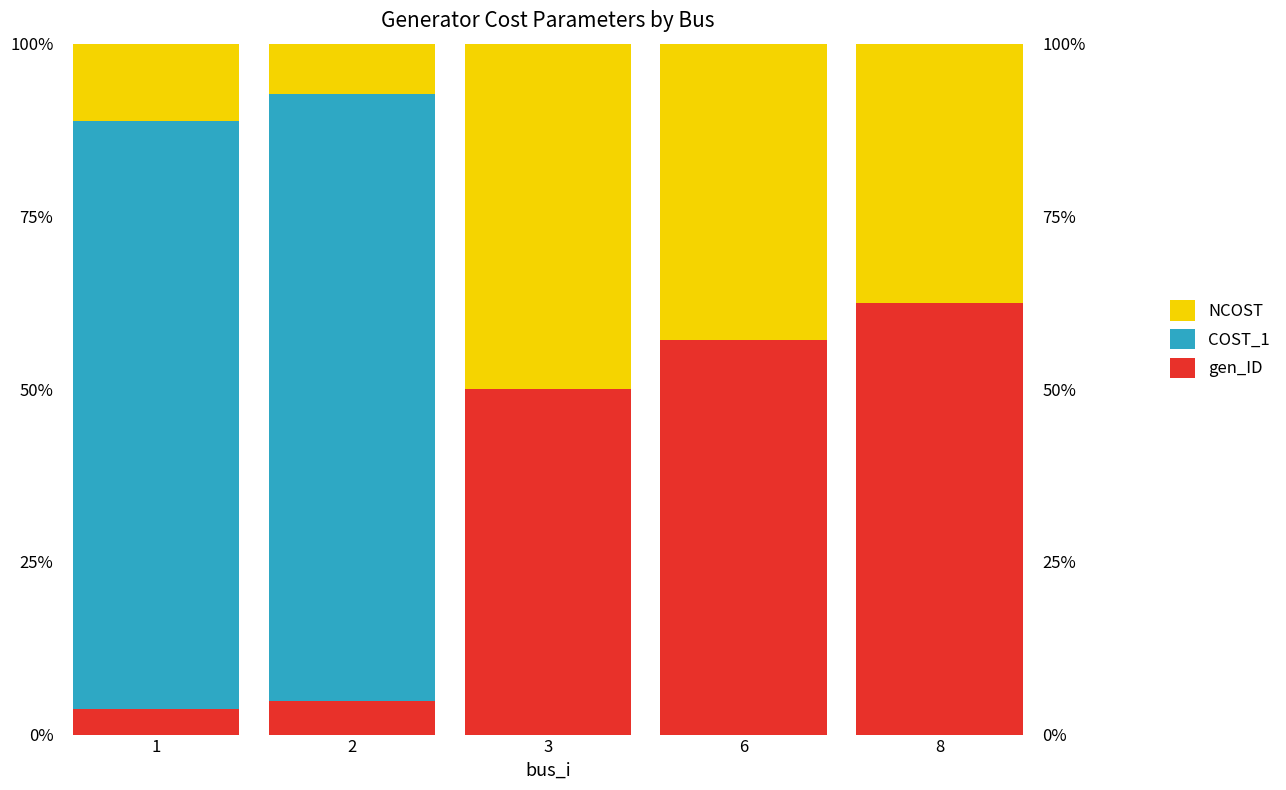

Rank the series by their maximum value, from lowest to highest.

NCOST, gen_ID, COST_1